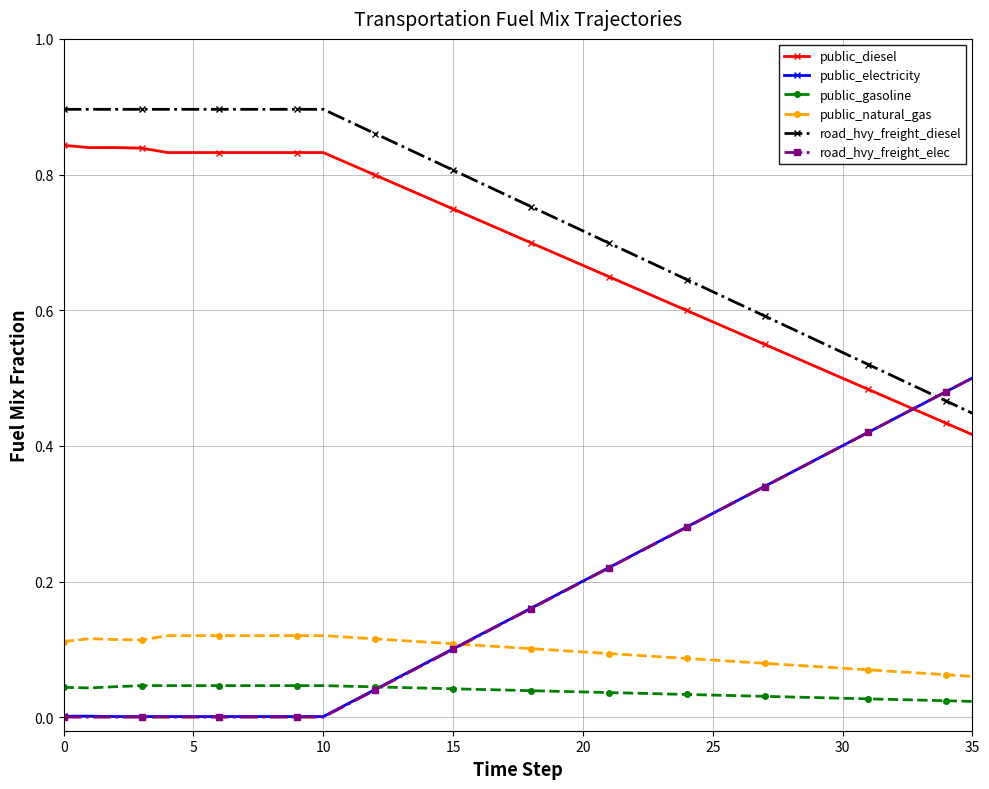

True or false: road_hvy_freight_diesel and public_natural_gas intersect in this chart.

False